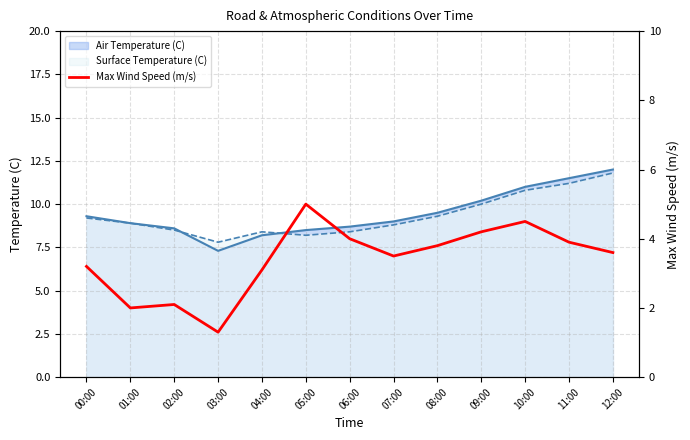

At which label does the data first exceed 3?

00:00